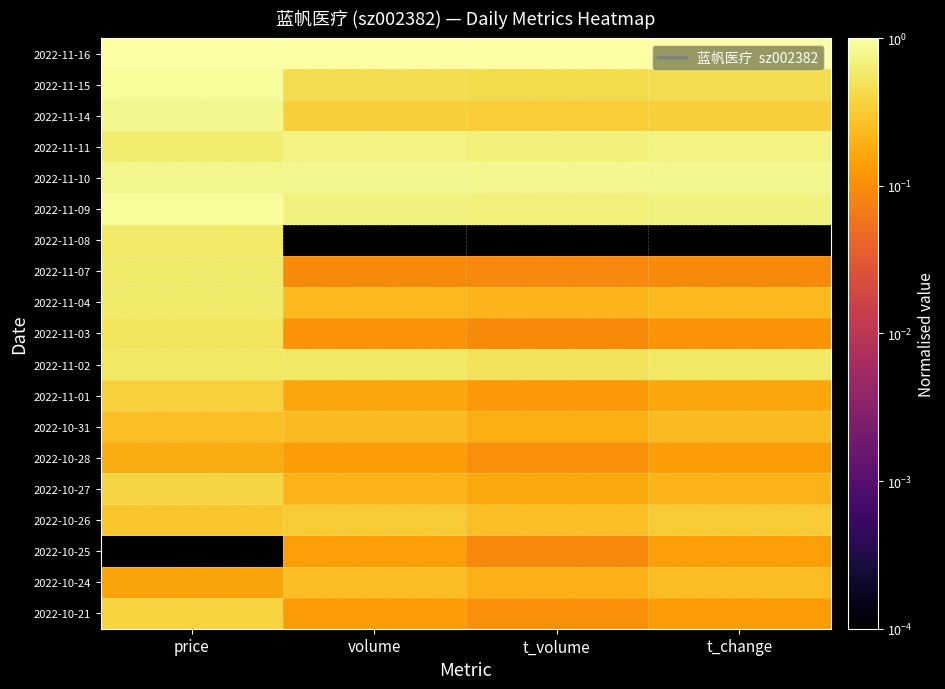

Reading left to right, extract all data points from this chart.

2022-11-16: price=1.0	volume=1.0	t_volume=1.0	t_change=1.0
2022-11-15: price=0.9	volume=0.4	t_volume=0.4	t_change=0.4
2022-11-14: price=0.8	volume=0.4	t_volume=0.3	t_change=0.3
2022-11-11: price=0.6	volume=0.7	t_volume=0.7	t_change=0.7
2022-11-10: price=0.8	volume=0.8	t_volume=0.8	t_change=0.8
2022-11-09: price=0.9	volume=0.7	t_volume=0.7	t_change=0.7
2022-11-08: price=0.6	volume=0.0	t_volume=0.0	t_change=0.0
2022-11-07: price=0.6	volume=0.1	t_volume=0.1	t_change=0.1
2022-11-04: price=0.6	volume=0.2	t_volume=0.2	t_change=0.2
2022-11-03: price=0.5	volume=0.1	t_volume=0.1	t_change=0.1
2022-11-02: price=0.6	volume=0.5	t_volume=0.5	t_change=0.5
2022-11-01: price=0.4	volume=0.2	t_volume=0.1	t_change=0.2
2022-10-31: price=0.3	volume=0.2	t_volume=0.2	t_change=0.2
2022-10-28: price=0.2	volume=0.1	t_volume=0.1	t_change=0.1
2022-10-27: price=0.4	volume=0.2	t_volume=0.2	t_change=0.2
2022-10-26: price=0.3	volume=0.3	t_volume=0.3	t_change=0.3
2022-10-25: price=0.0	volume=0.1	t_volume=0.1	t_change=0.1
2022-10-24: price=0.2	volume=0.3	t_volume=0.2	t_change=0.3
2022-10-21: price=0.4	volume=0.1	t_volume=0.1	t_change=0.1